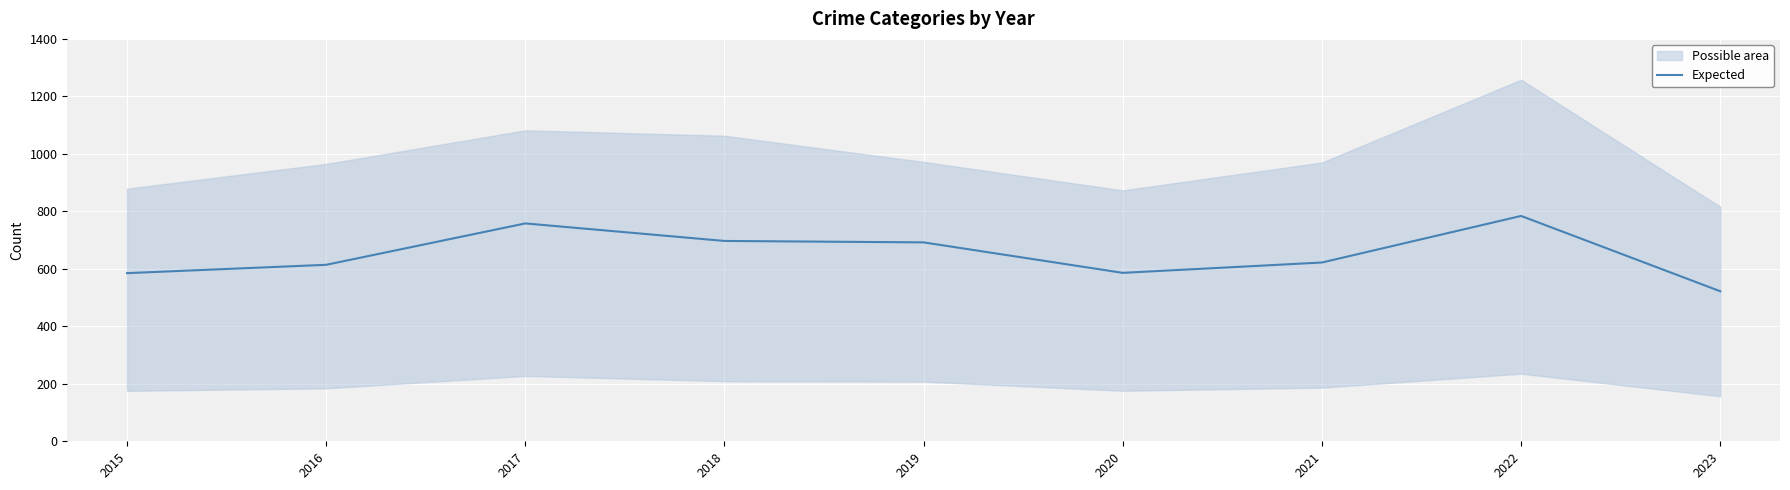

The chart shows a value of 586 at 2020. True or false?

True